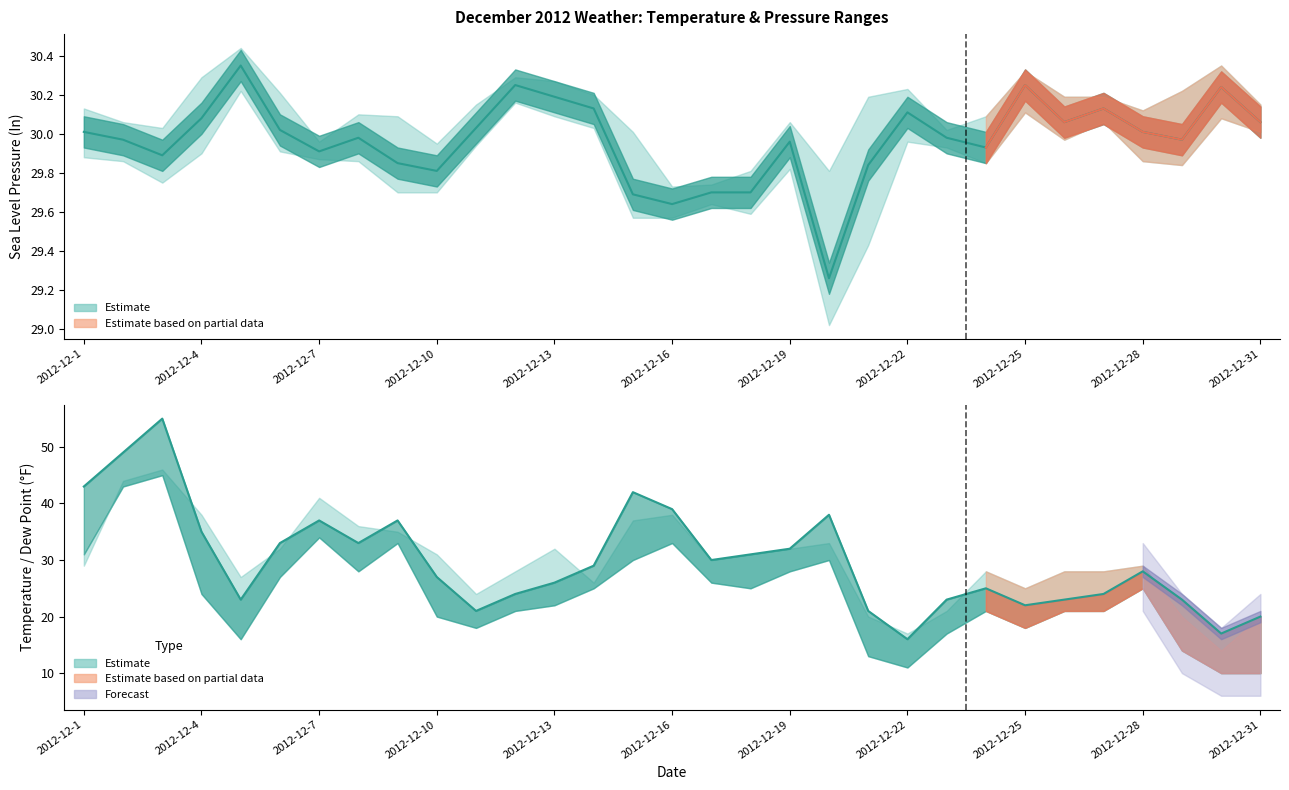

Does the chart display data point markers on the line(s)?

No